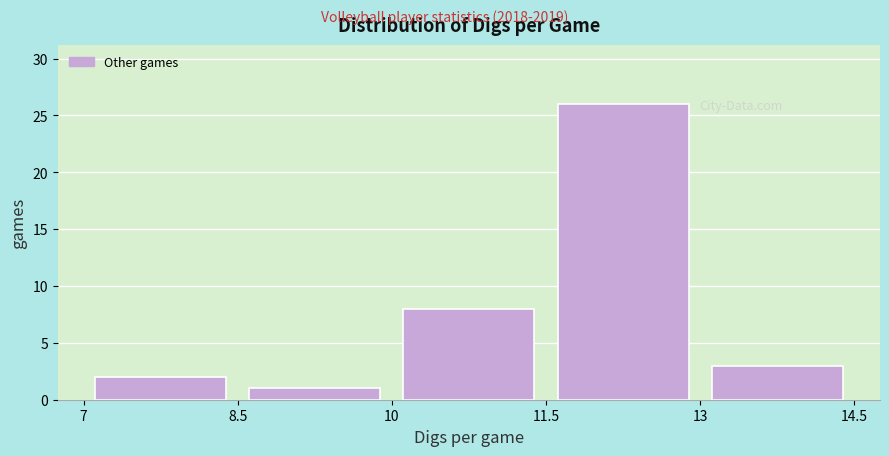

How tall is the bar that spans 13 to 14.5 on the x-axis? The values are not printed on the chart, so give them approximately, as read against the axis.

3